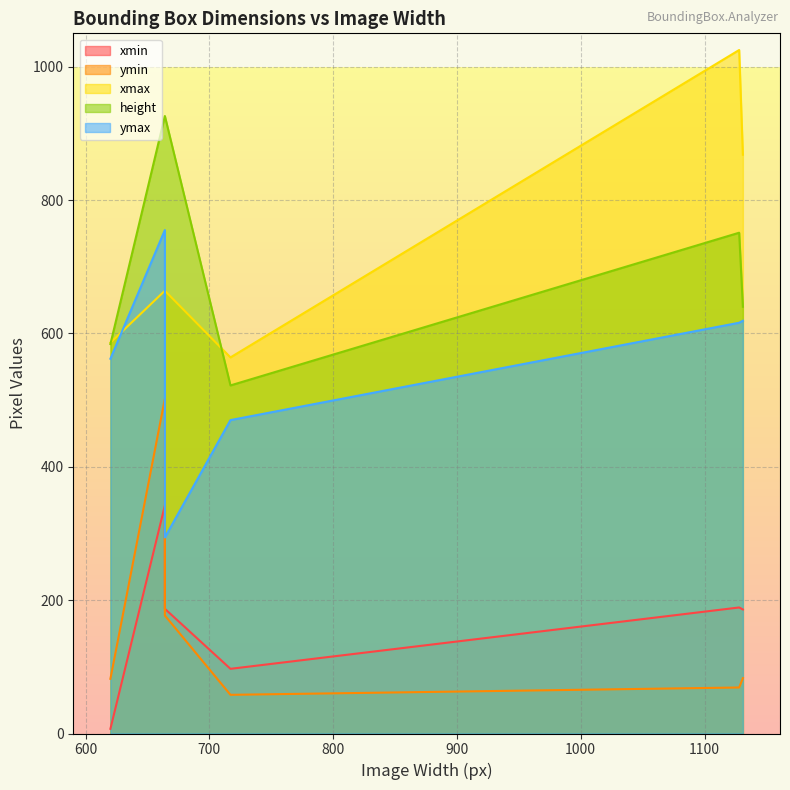

Is the value of xmin at 1131 greater than the value of ymin at 664?

No